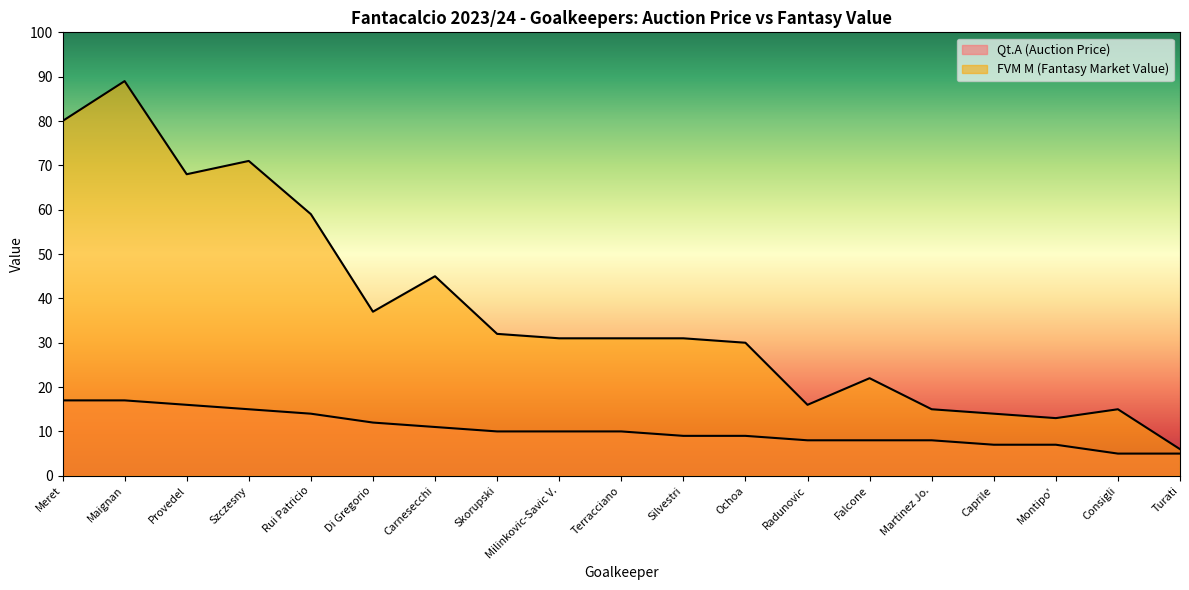

What is the sum of all FVM M (Fantasy Market Value) values?

705